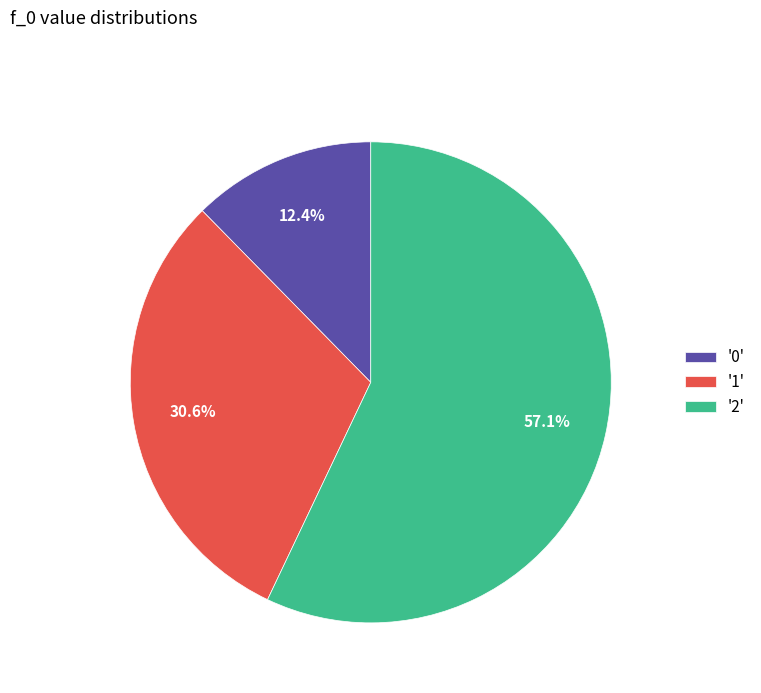

Which has a higher value, '1' or '0'?

'1'